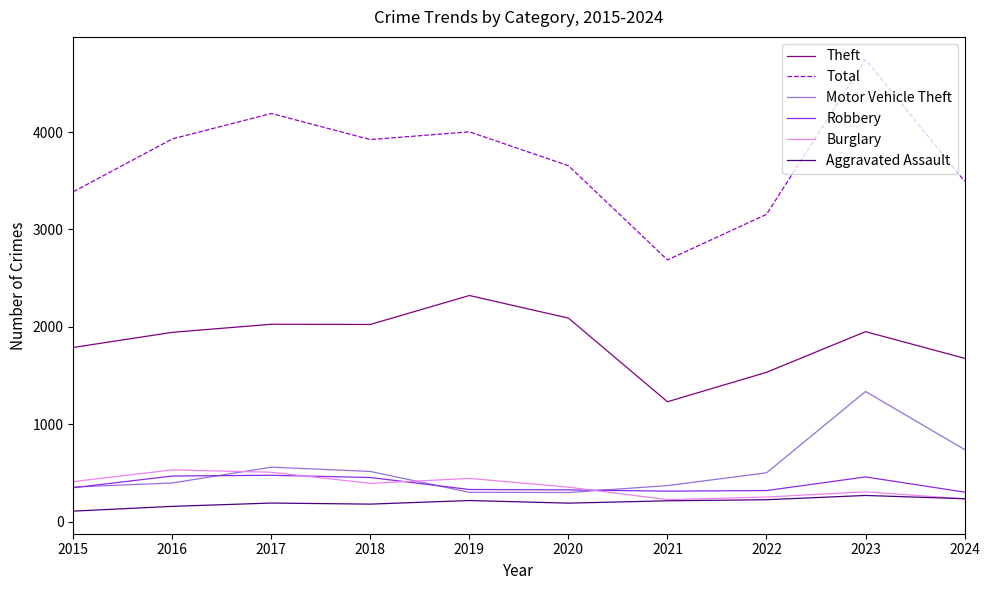

What is the minimum value shown in the chart?

111